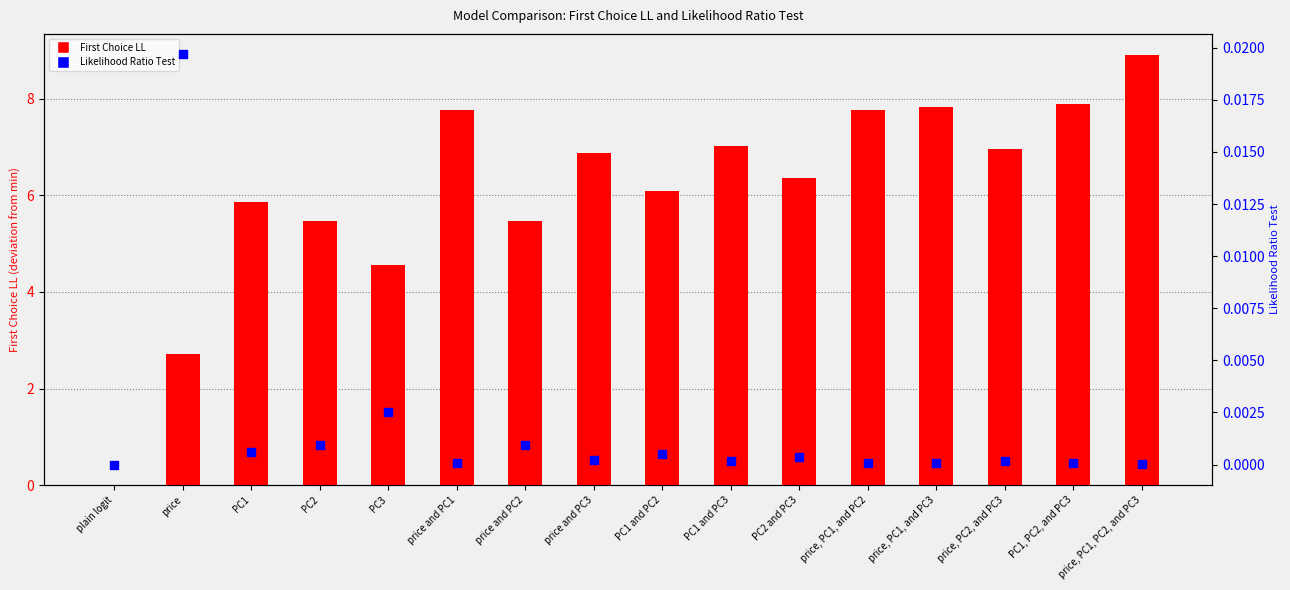

Which series contains the highest Y value?

First Choice LL (deviation from min)